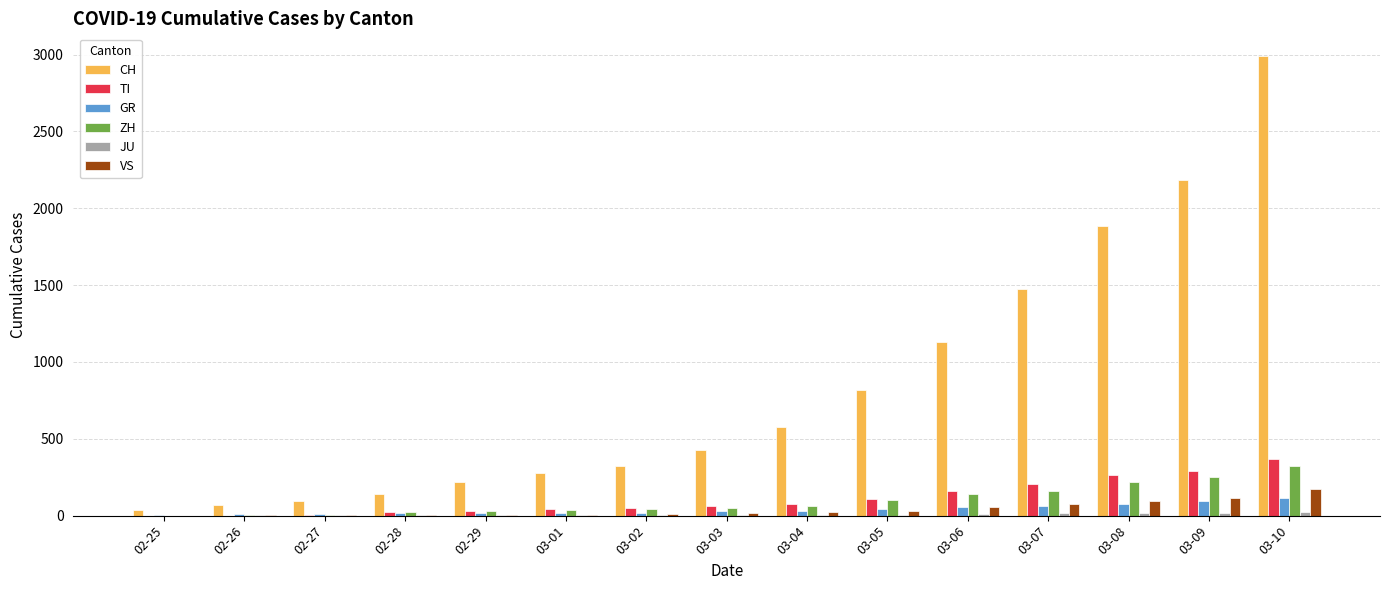

Are the bars grouped side by side (vs. stacked)?

Yes